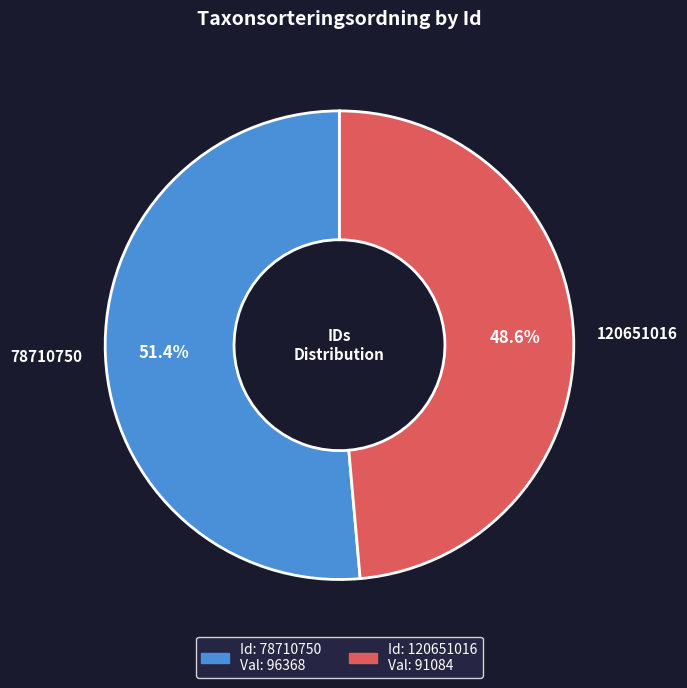

Combined, do 78710750 and 120651016 account for over 50%?

Yes